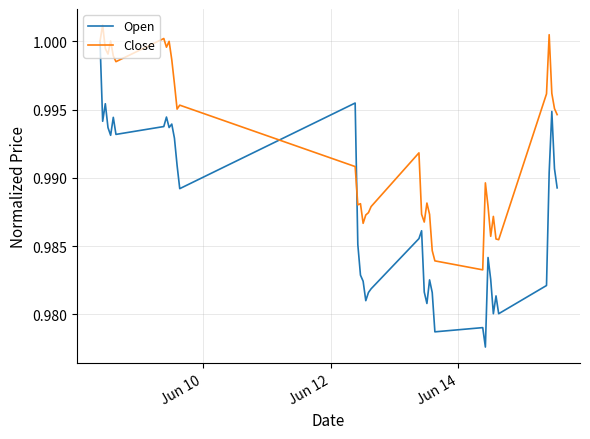

List the series in order of their peak value, lowest first.

Open, Close